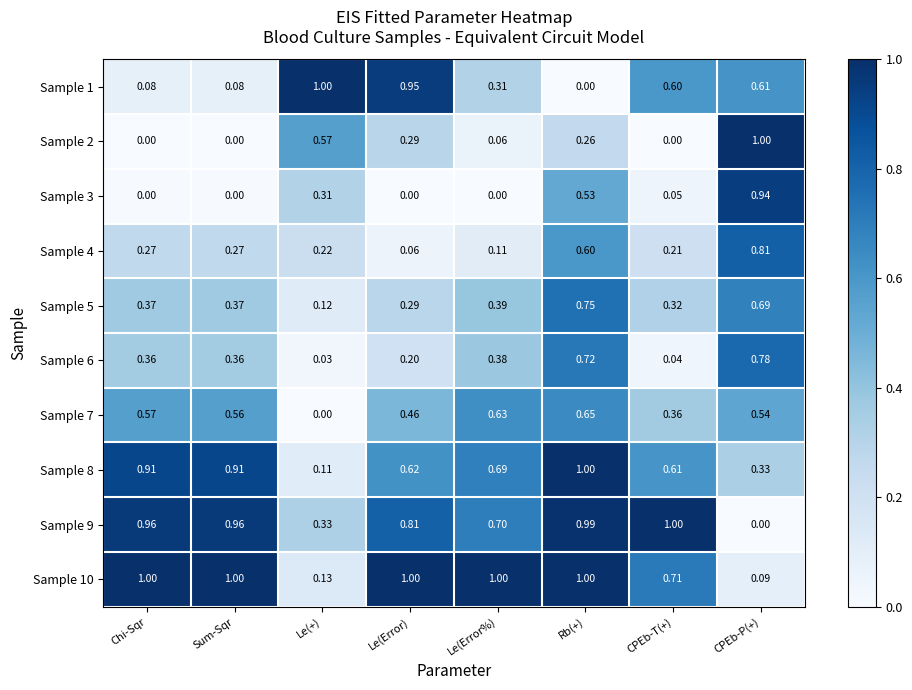

Is the value of Sample 8 at Chi-Sqr greater than the value of Sample 3 at Sum-Sqr?

Yes